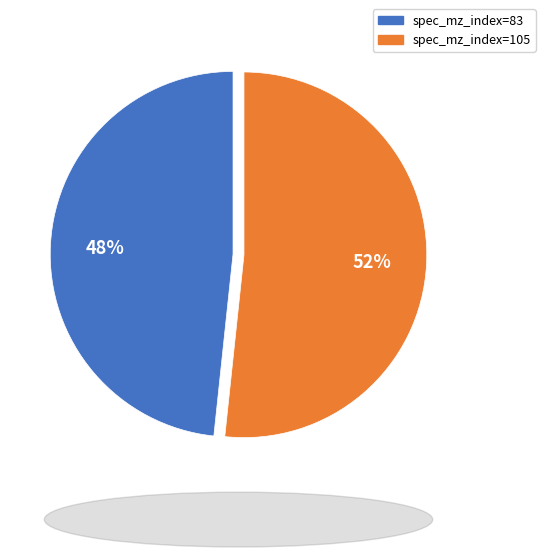

Is there any slice that represents more than half of the pie?

Yes